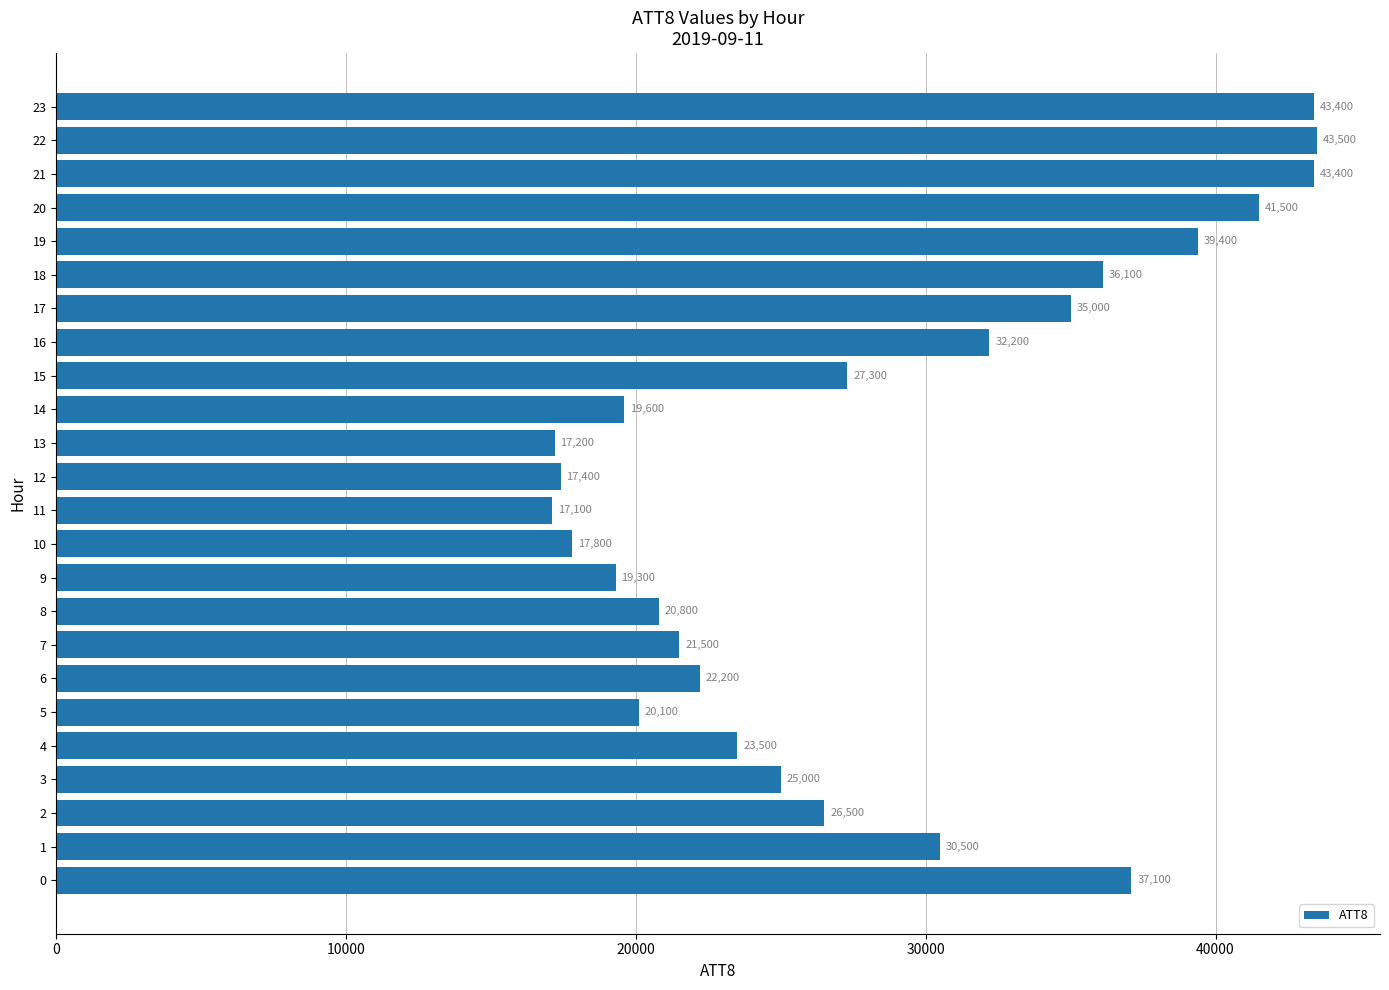

What is the sum of the values at 14 and 19?

59000